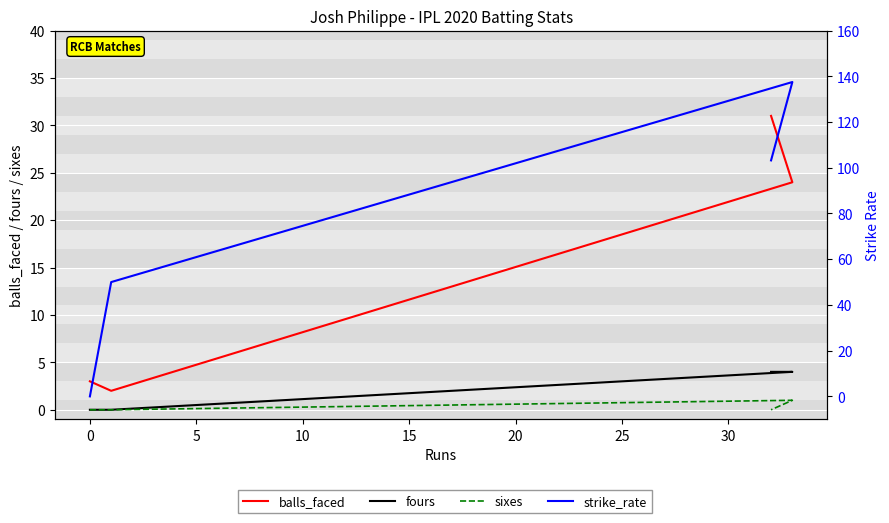

Which series has the largest range (max minus min)?

strike_rate